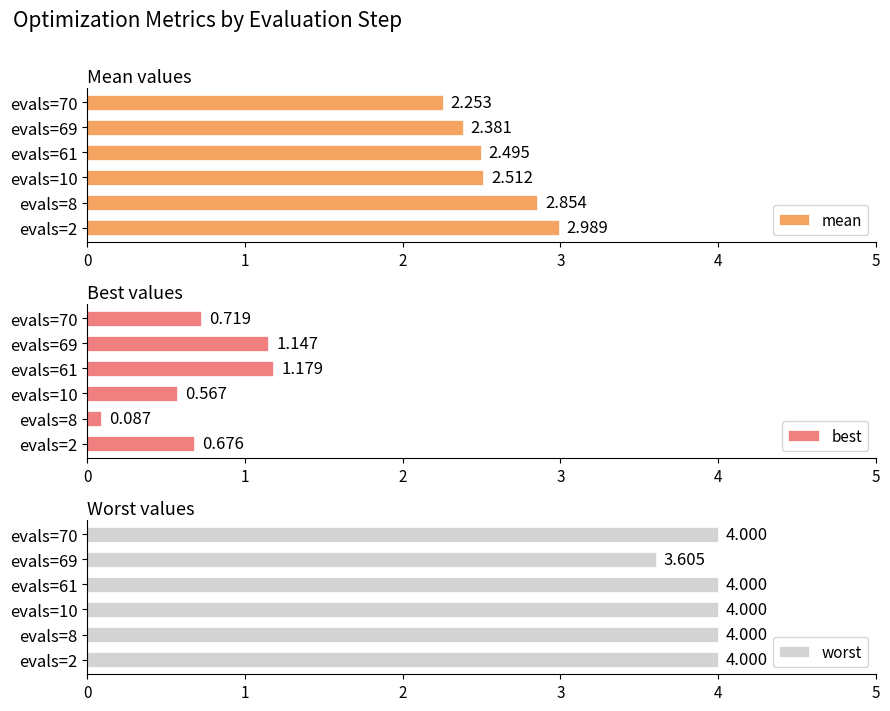

Read the worst value at evals=2.

4.0